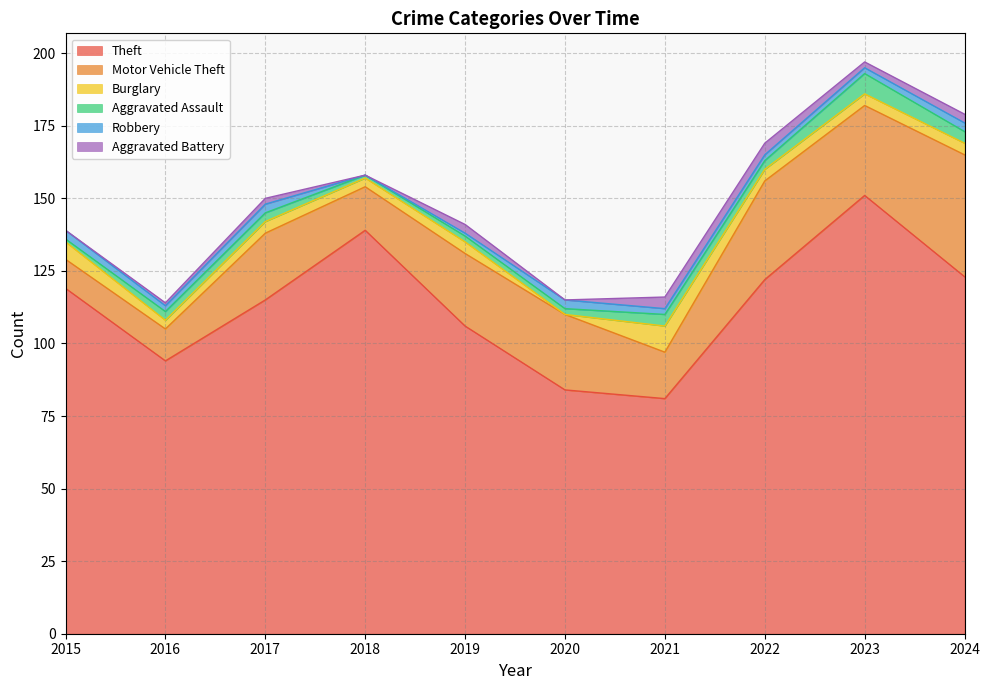

True or false: Burglary and Theft cross at least once.

False